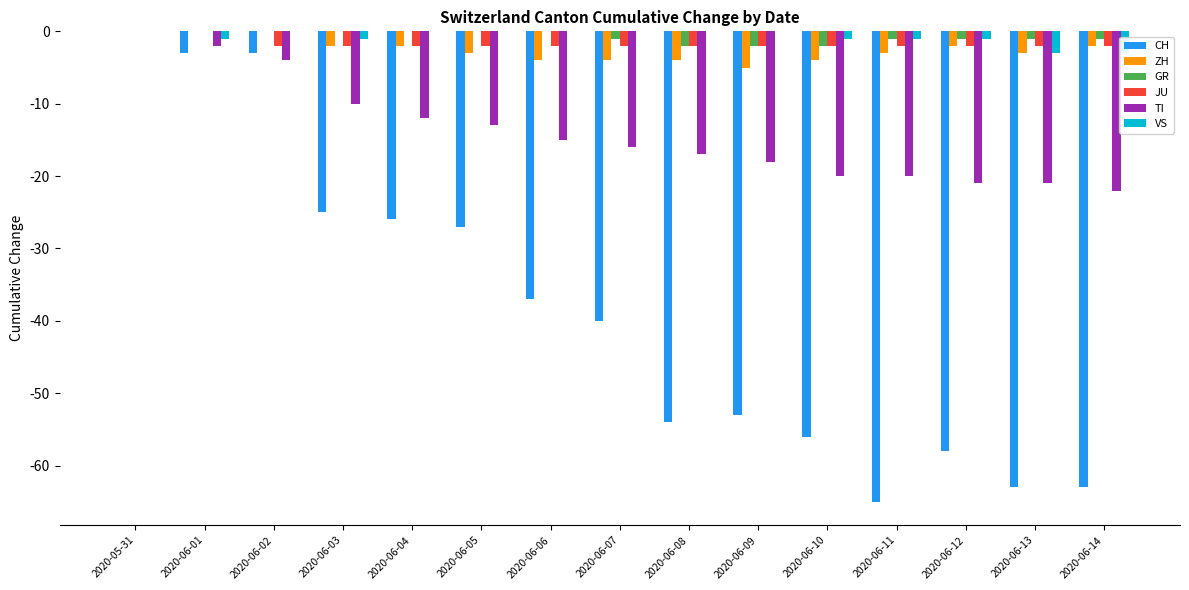

Reading left to right, extract all data points from this chart.

CH: 0	-3	-3	-25	-26	-27	-37	-40	-54	-53	-56	-65	-58	-63	-63
ZH: 0	0	0	-2	-2	-3	-4	-4	-4	-5	-4	-3	-2	-3	-2
GR: 0	0	0	0	0	0	0	-1	-2	-2	-2	-1	-1	-1	-1
JU: 0	0	-2	-2	-2	-2	-2	-2	-2	-2	-2	-2	-2	-2	-2
TI: 0	-2	-4	-10	-12	-13	-15	-16	-17	-18	-20	-20	-21	-21	-22
VS: 0	-1	0	-1	0	0	0	0	0	0	-1	-1	-1	-3	-3